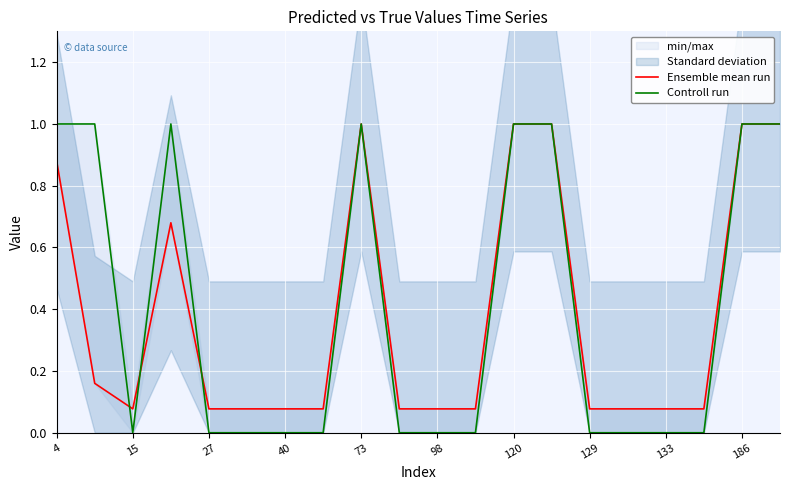

True or false: Ensemble mean run and Controll run cross at least once.

True